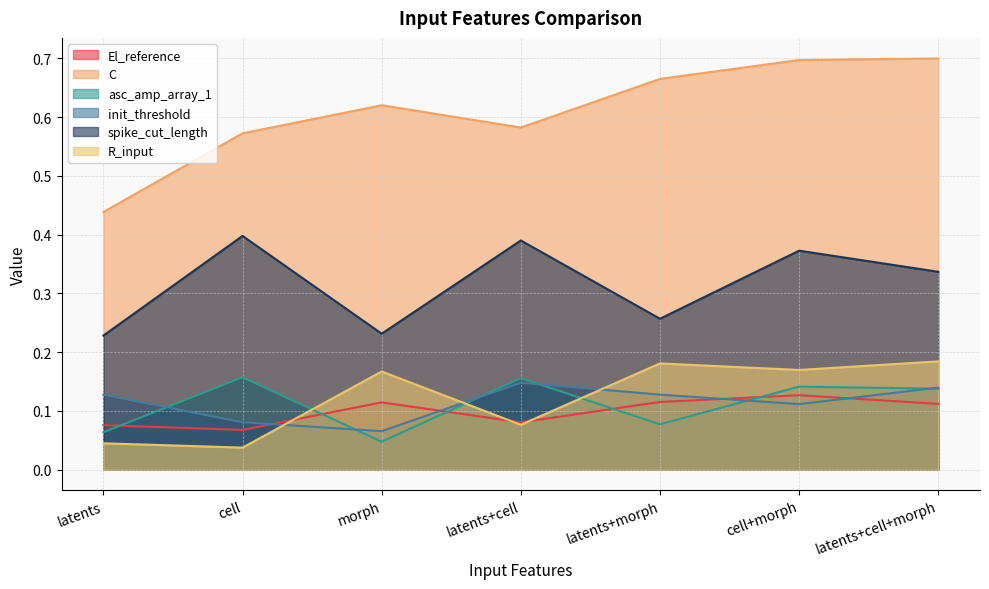

Rank the series at latents+morph from lowest to highest value.

asc_amp_array_1, El_reference, init_threshold, R_input, spike_cut_length, C